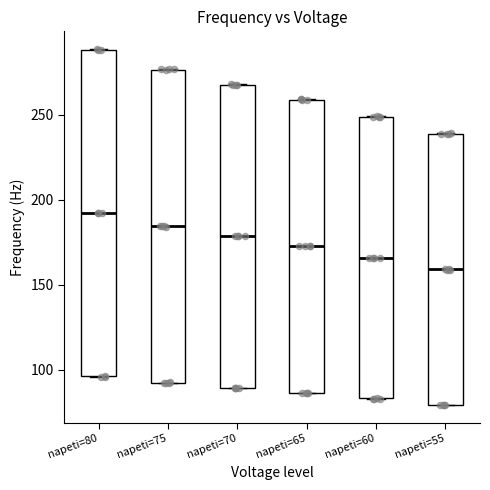

Reading left to right, transcribe this box plot: for each box, give where its median line is, the range the box spans, and where its two whiskers end, as read against the y-axis. The values are not printed on the chart, so give them approximately, as read against the axis.

napeti=80: median 190, box 95 to 290, whiskers 95 to 290
napeti=75: median 185, box 95 to 275, whiskers 95 to 275
napeti=70: median 180, box 90 to 265, whiskers 90 to 270
napeti=65: median 175, box 85 to 260, whiskers 85 to 260
napeti=60: median 165, box 85 to 250, whiskers 85 to 250
napeti=55: median 160, box 80 to 240, whiskers 80 to 240